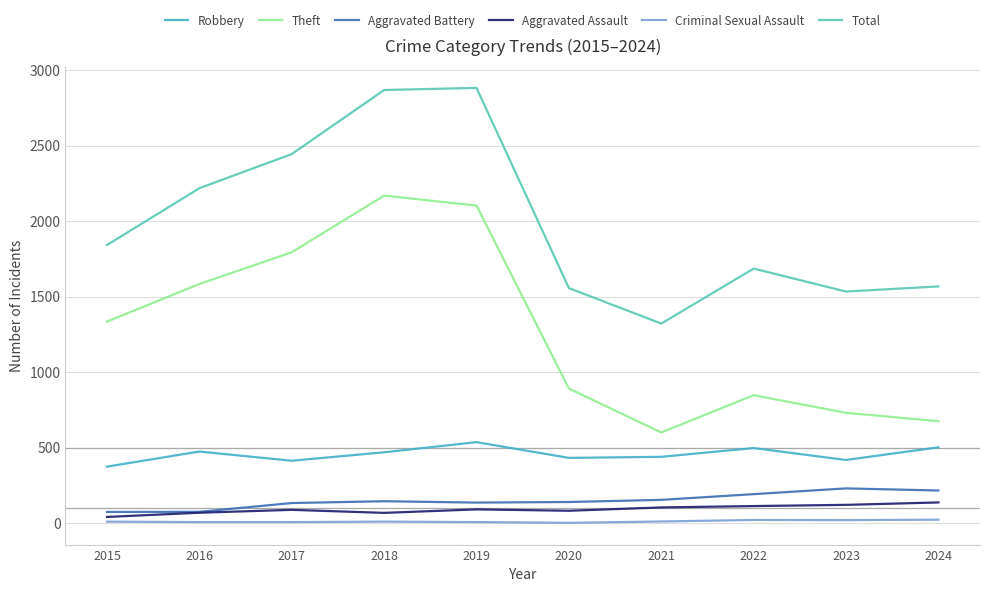

How many lines are shown in the chart?

6